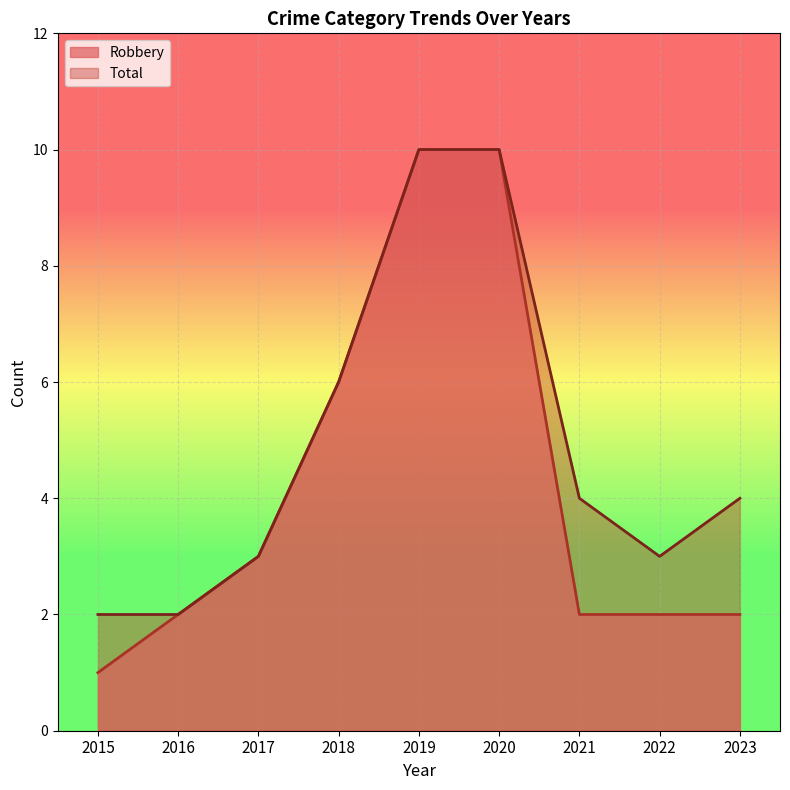

What is the total value across all series at 2019?

20